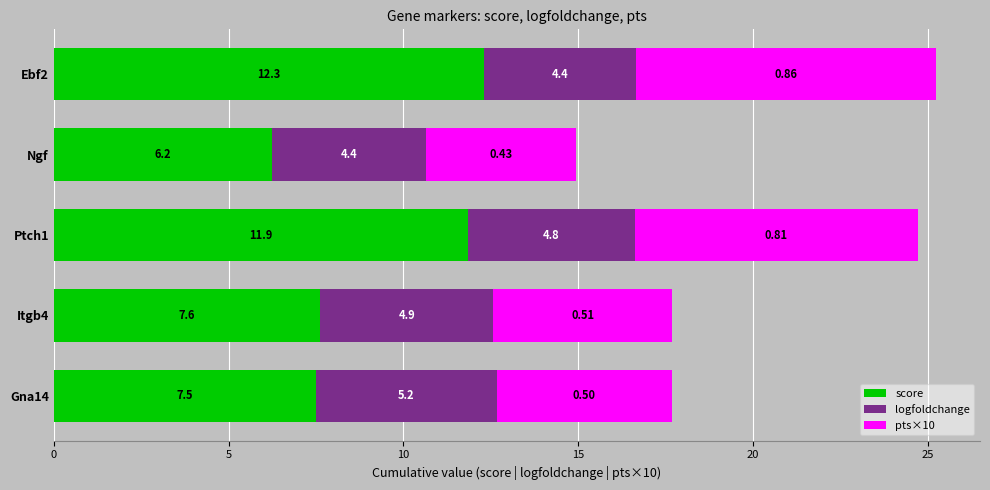

What is the sum of all score values?

45.5